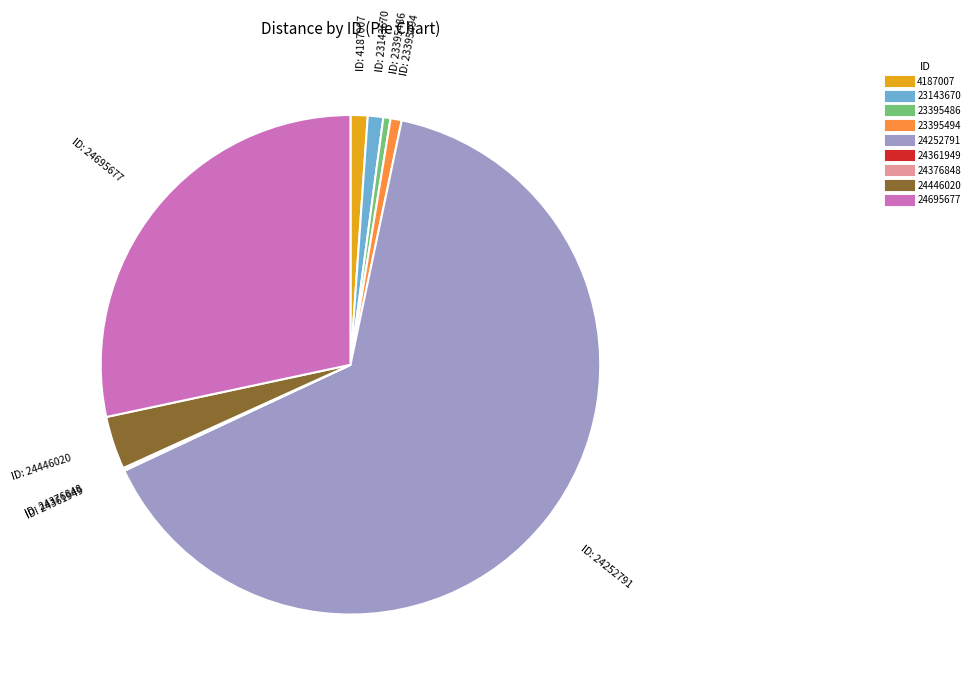

What is the majority slice?

24252791